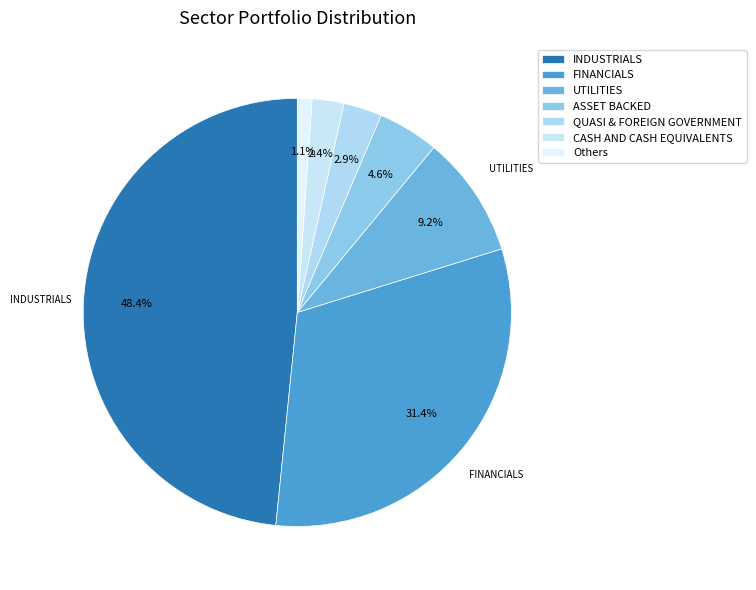

Count the number of slices in the pie.

7